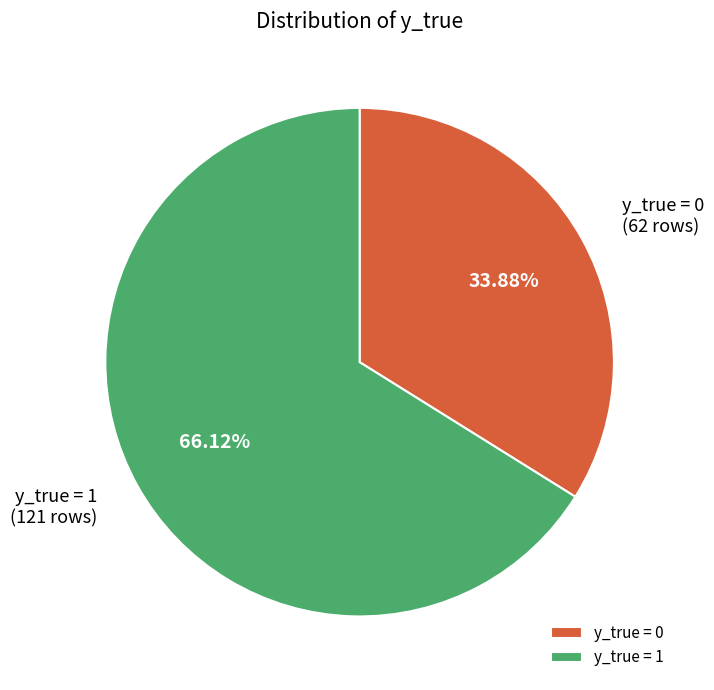

Approximately how many times larger is the value at y_true = 0 compared to y_true = 1?

0.5